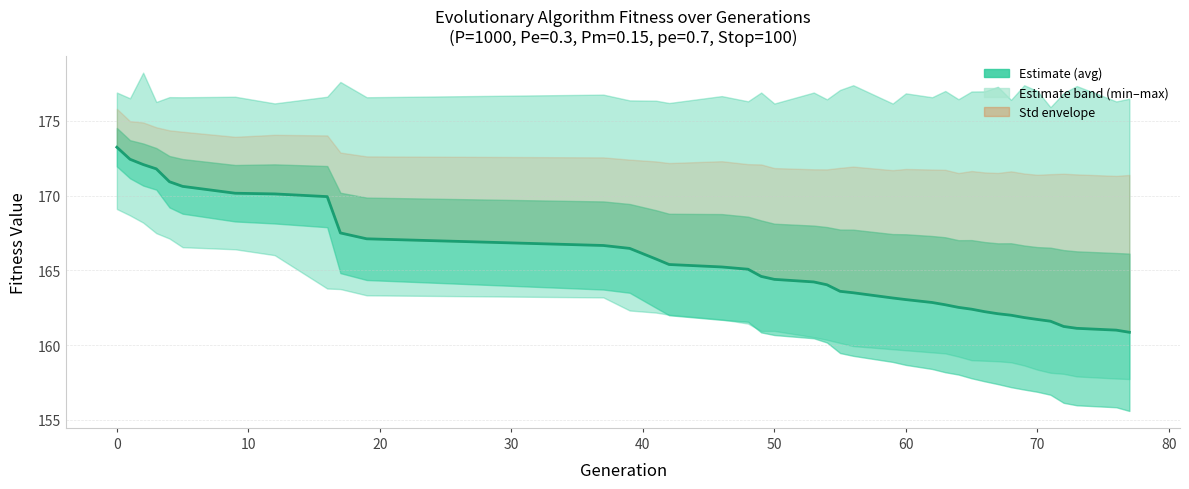

What is the average value?

165.3